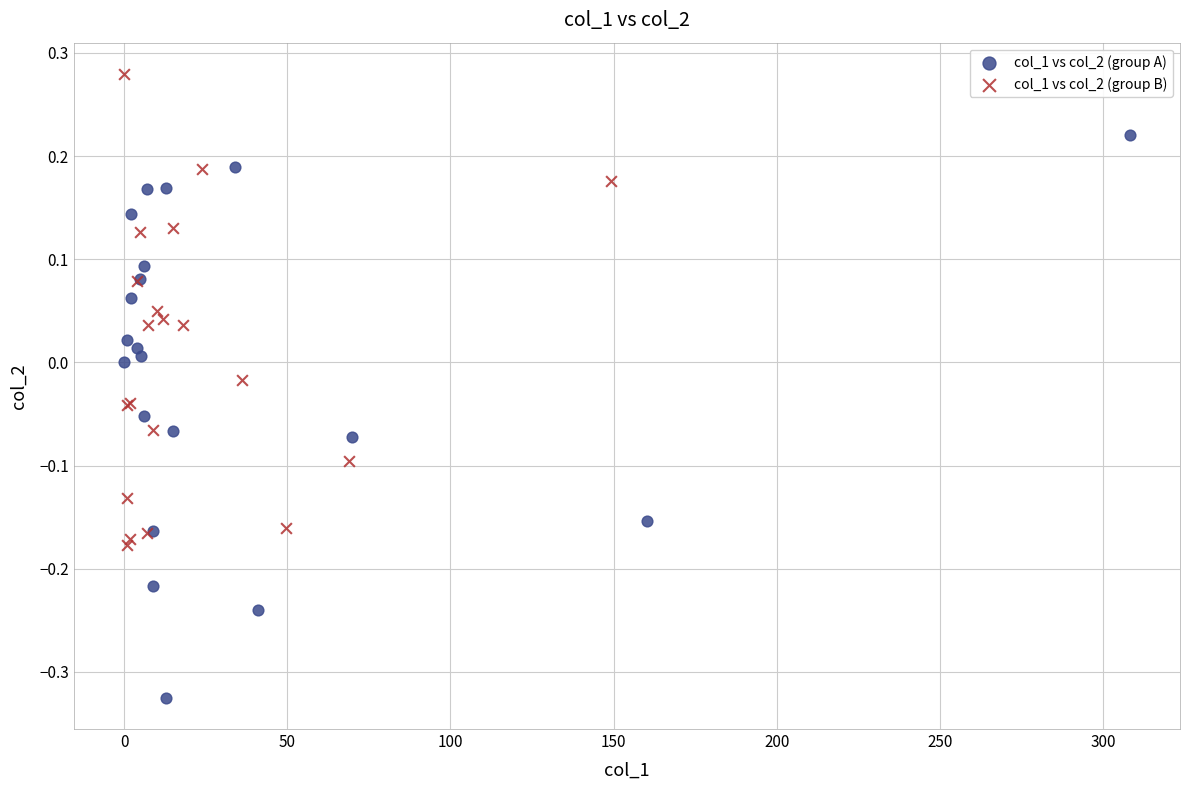

Which series has the largest Y range (max minus min)?

col_1 vs col_2 (group A)